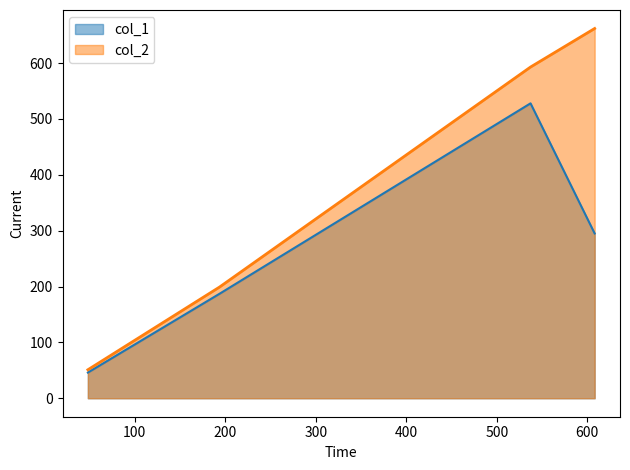

Which series has the widest spread of values?

col_2